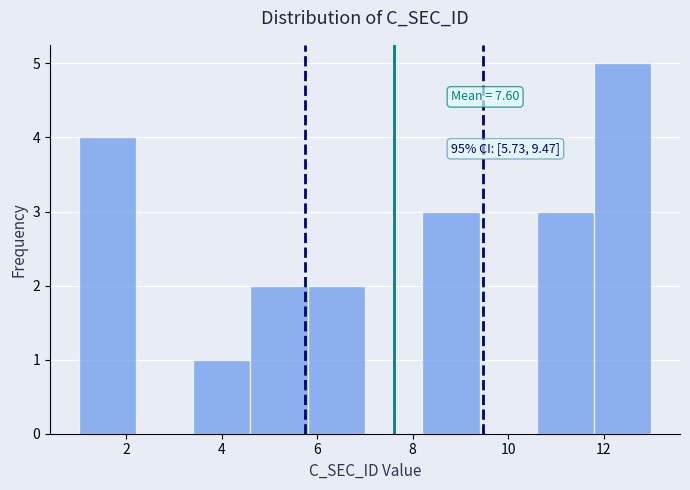

Over which range of the x-axis is the bar tallest?

11.8 to 13.0